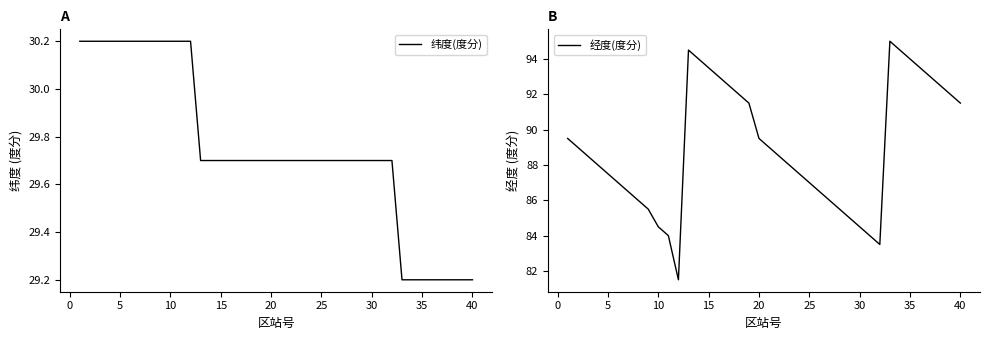

True or false: 经度(度分) and 纬度(度分) intersect in this chart.

False